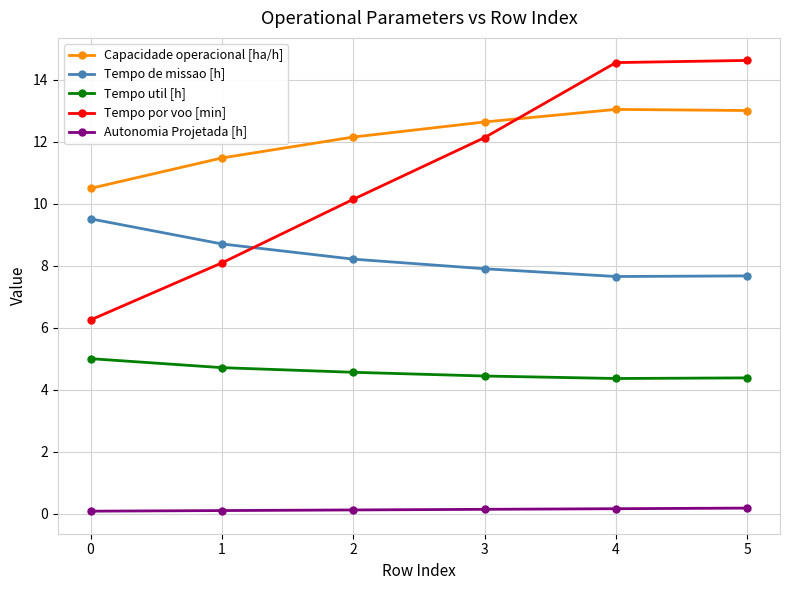

Is the value of Tempo util [h] at 3 greater than the value of Tempo por voo [min] at 4?

No